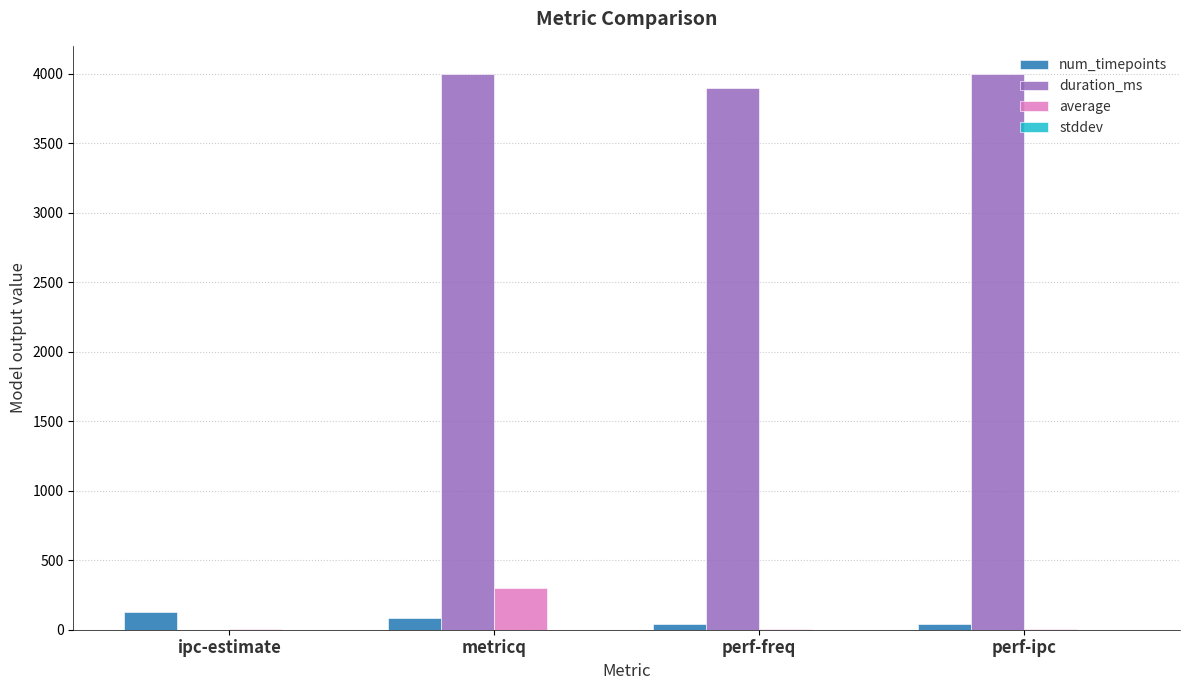

At which category is the sum across all series the highest?

metricq